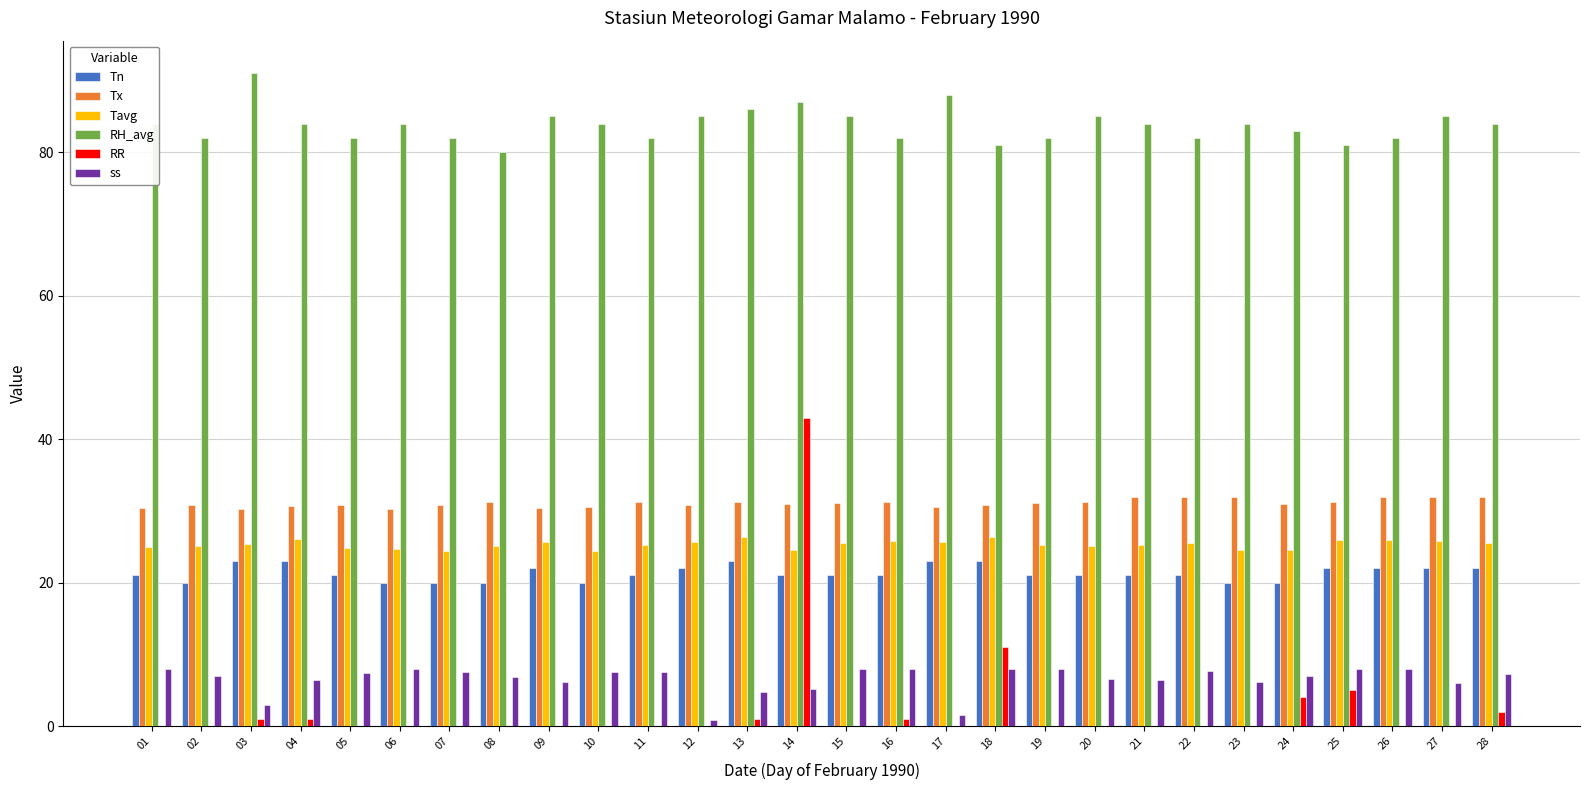

Is it true that ss equals 12.3 at 02?

False